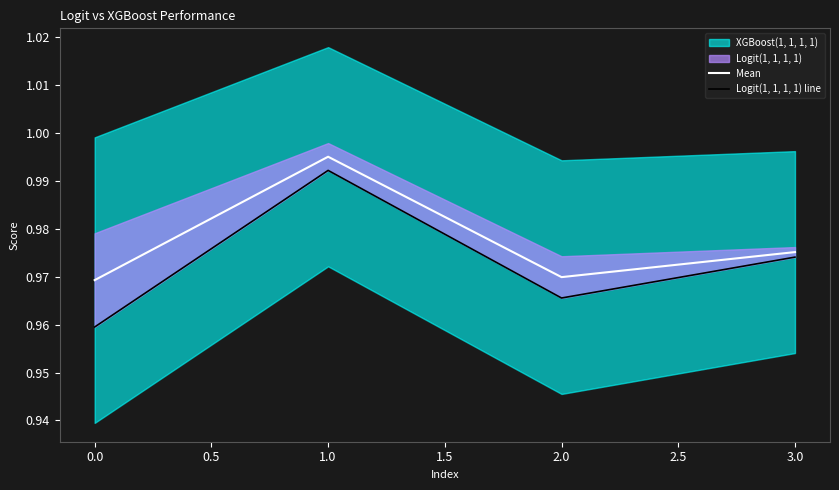

In Mean, how many points are lower than both neighbors (excluding endpoints)?

1